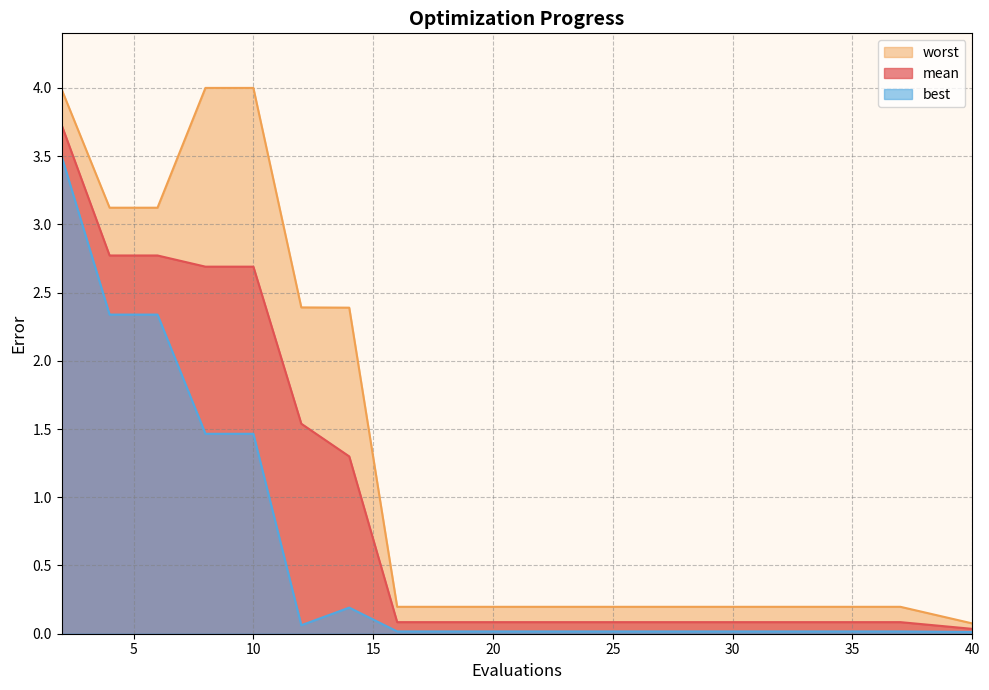

Reading left to right, extract all data points from this chart.

mean: 2=3.7	4=2.8	6=2.8	8=2.7	10=2.7	12=1.5	14=1.3	16=0.1	18=0.1	20=0.1	22=0.1	24=0.1	26=0.1	28=0.1	30=0.1	32=0.1	33=0.1	35=0.1	37=0.1	40=0.0
best: 2=3.5	4=2.3	6=2.3	8=1.5	10=1.5	12=0.1	14=0.2	16=0.0	18=0.0	20=0.0	22=0.0	24=0.0	26=0.0	28=0.0	30=0.0	32=0.0	33=0.0	35=0.0	37=0.0	40=0.0
worst: 2=4.0	4=3.1	6=3.1	8=4.0	10=4.0	12=2.4	14=2.4	16=0.2	18=0.2	20=0.2	22=0.2	24=0.2	26=0.2	28=0.2	30=0.2	32=0.2	33=0.2	35=0.2	37=0.2	40=0.1